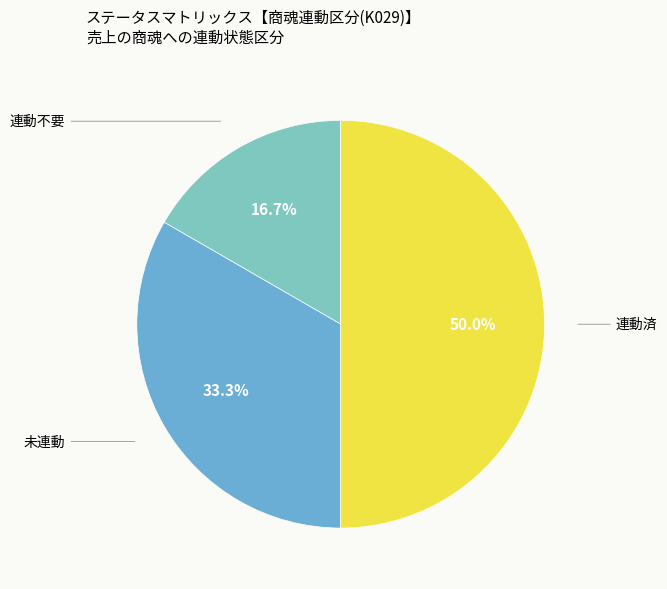

How many segments does this pie chart have?

3